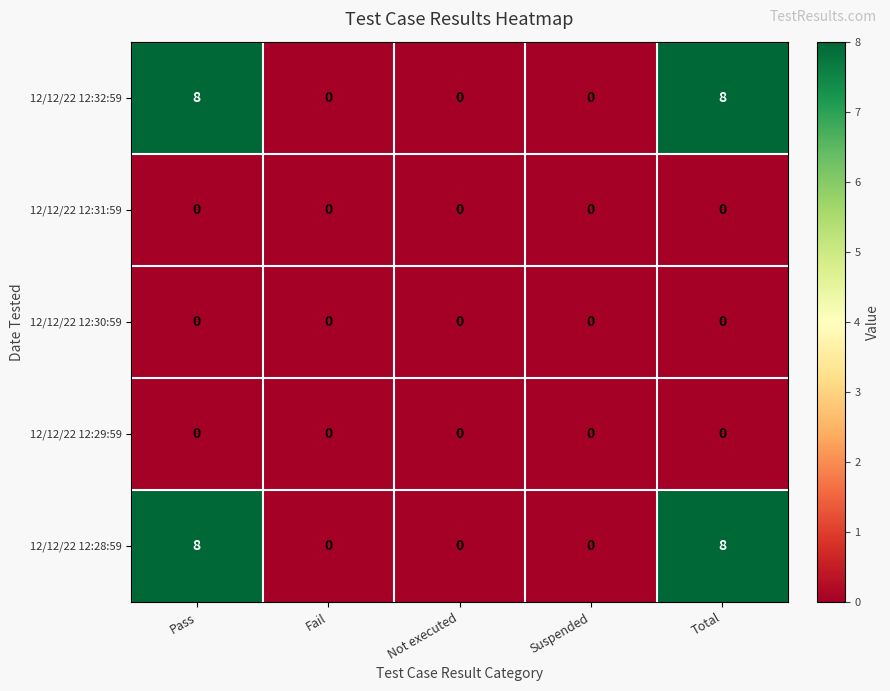

The value of 12/12/22 12:30:59 at Fail is 0. True or false?

True